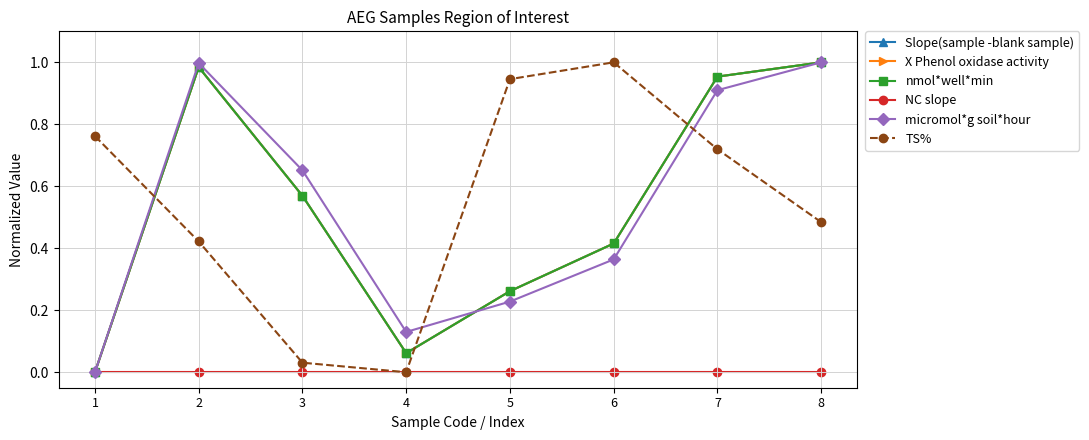

What is the average value of the Slope(sample -blank sample) series?

0.5